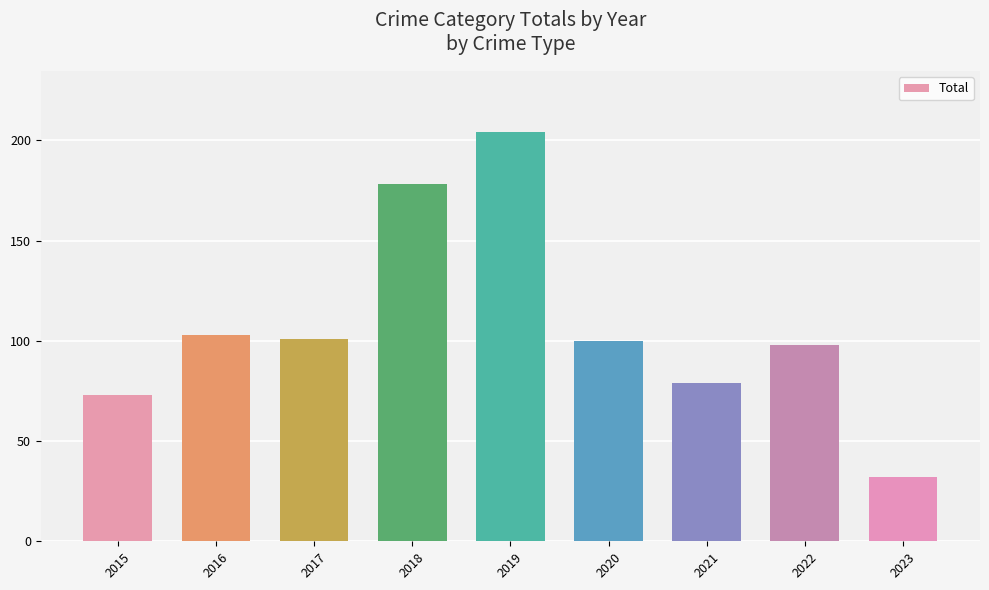

What is the ratio of the value at 2018 to the value at 2019?

0.9